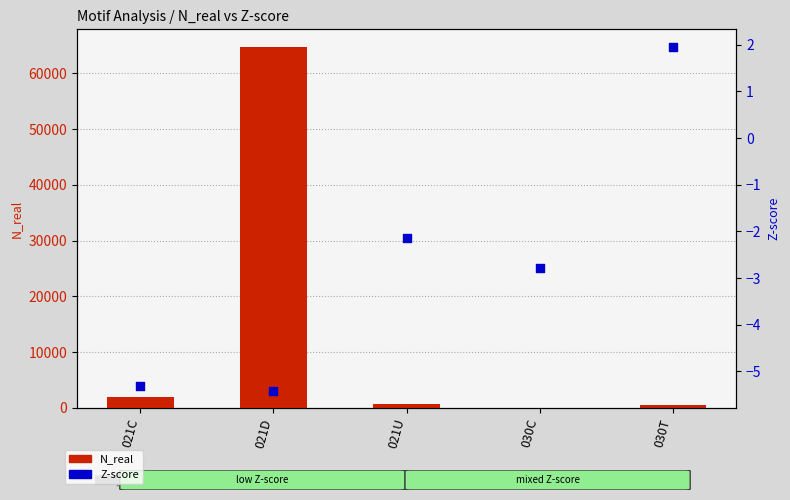

At how many categories does at least one series exceed 42171?

1